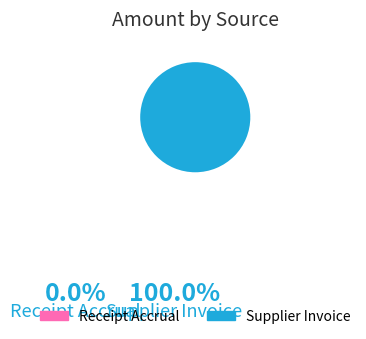

Which category has the biggest portion of the pie?

Supplier Invoice